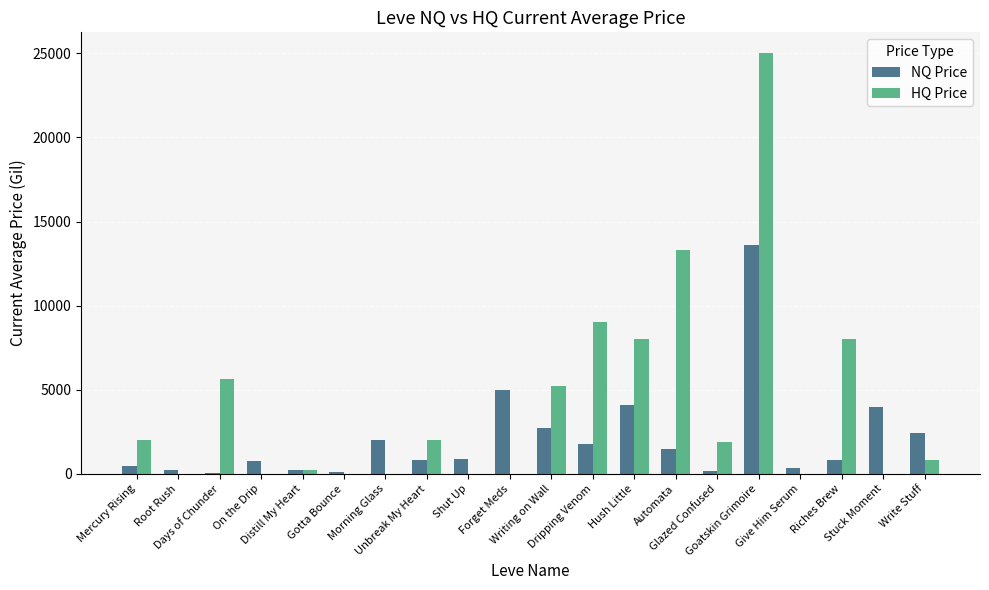

What is the sum of all HQ Price values?

81148.9